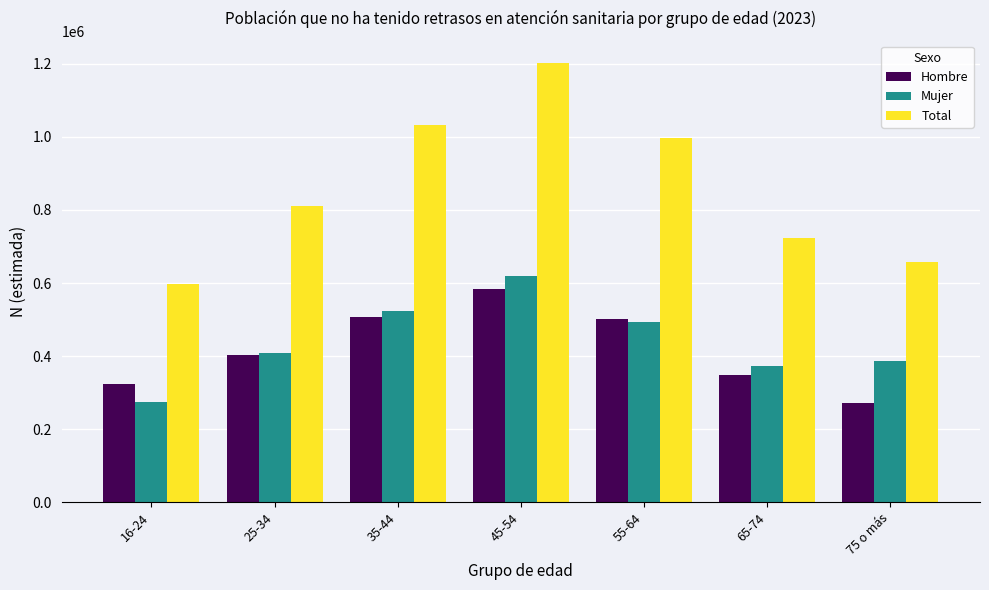

Which series has the widest spread of values?

Total